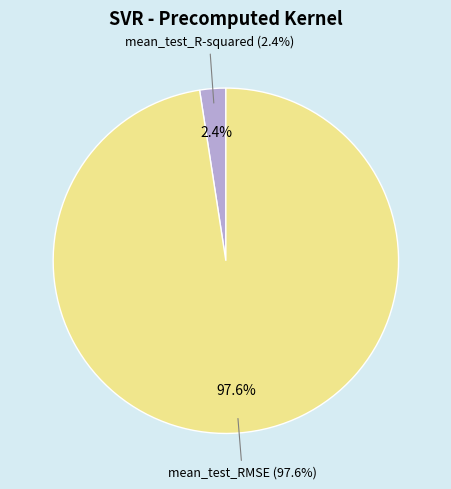

Which category has the smallest portion of the pie?

mean_test_R-squared